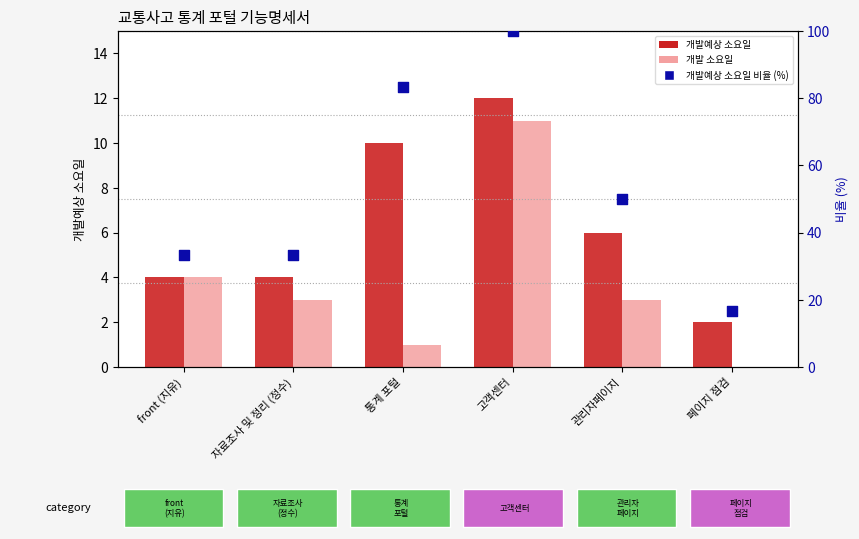

Which series contains the highest Y value?

비율 (개발예상 소요일 %)